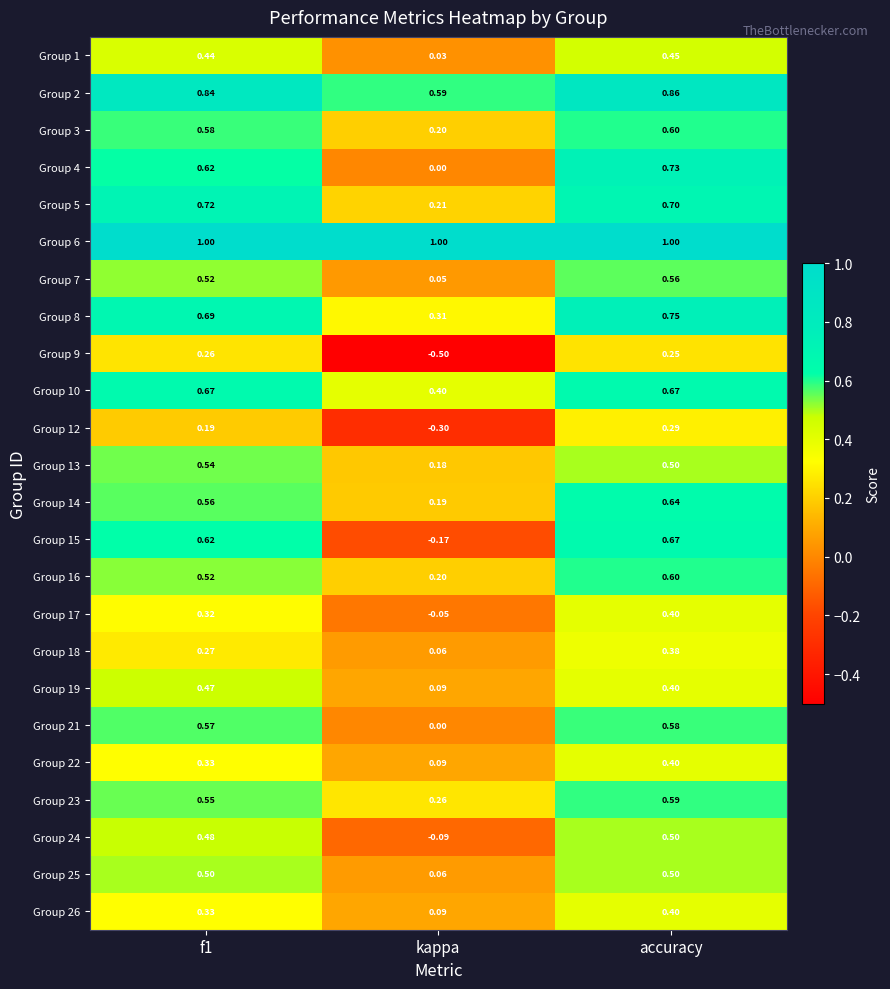

At which category is the sum across all series the highest?

accuracy